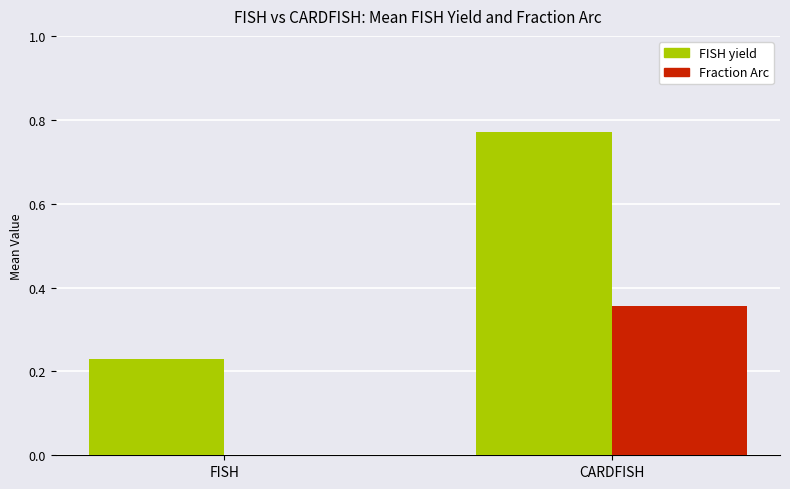

The Fraction Arc series shows 0.5 at CARDFISH. True or false?

False